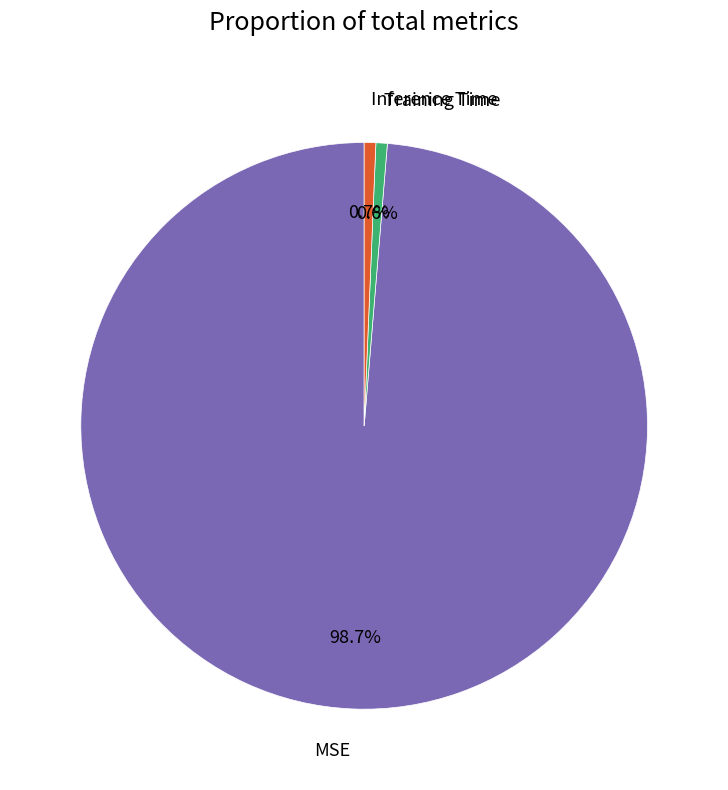

Which slice is the largest?

MSE